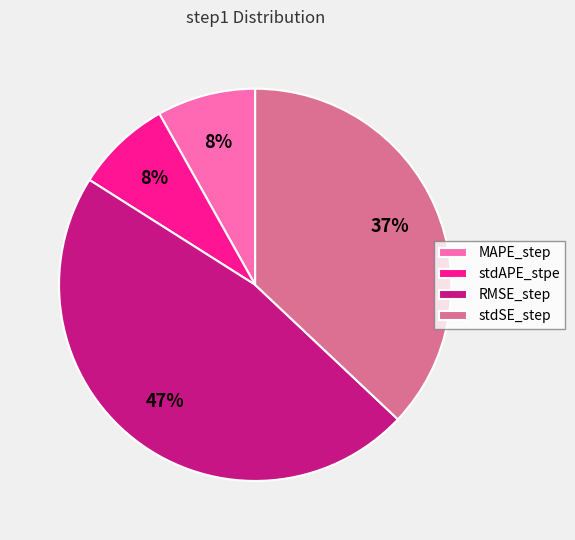

Is it true that RMSE_step is 47% of the pie?

True